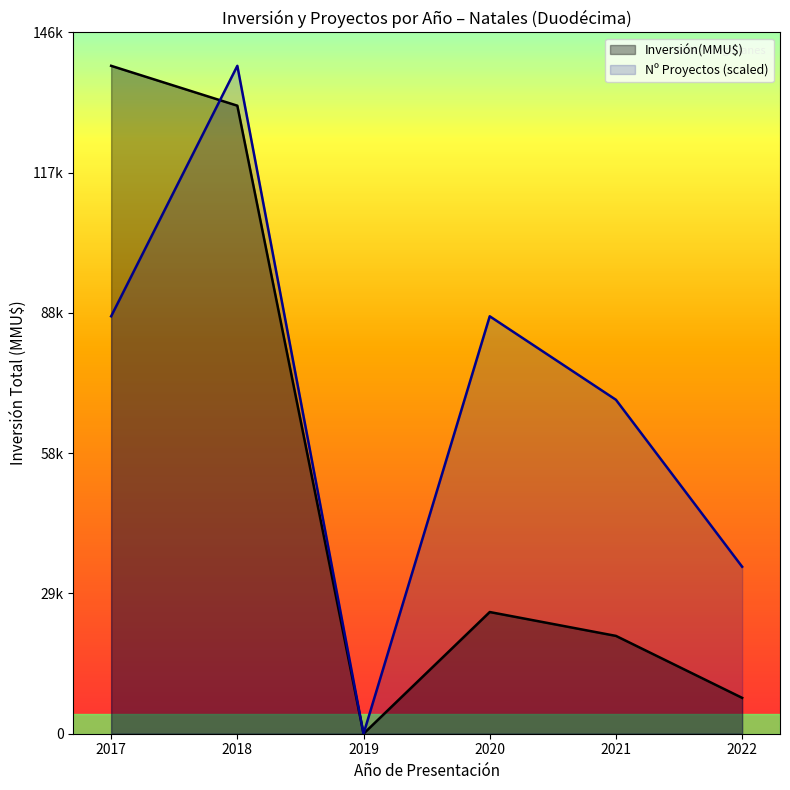

True or false: the data has more than 2 interior local peaks.

False